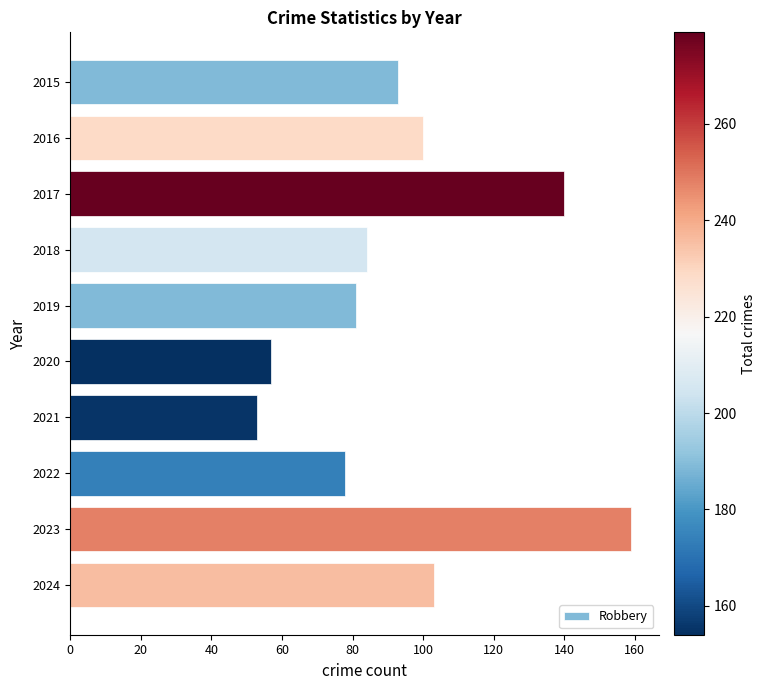

How many values are below 93?

5